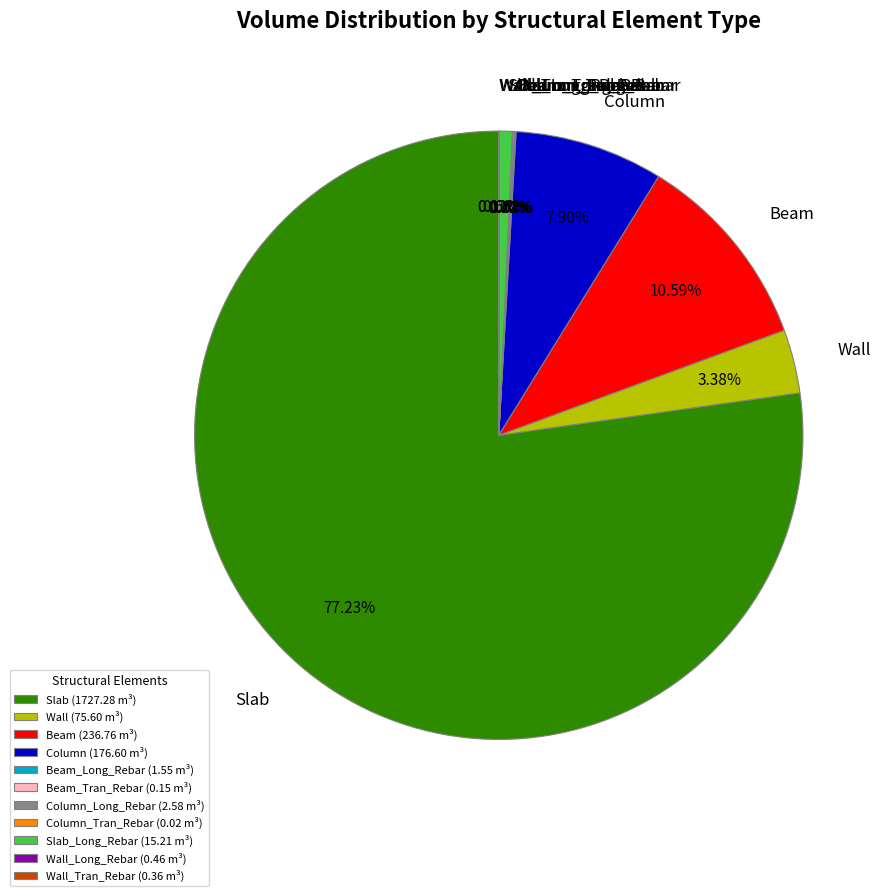

Does any single category account for the majority?

Yes